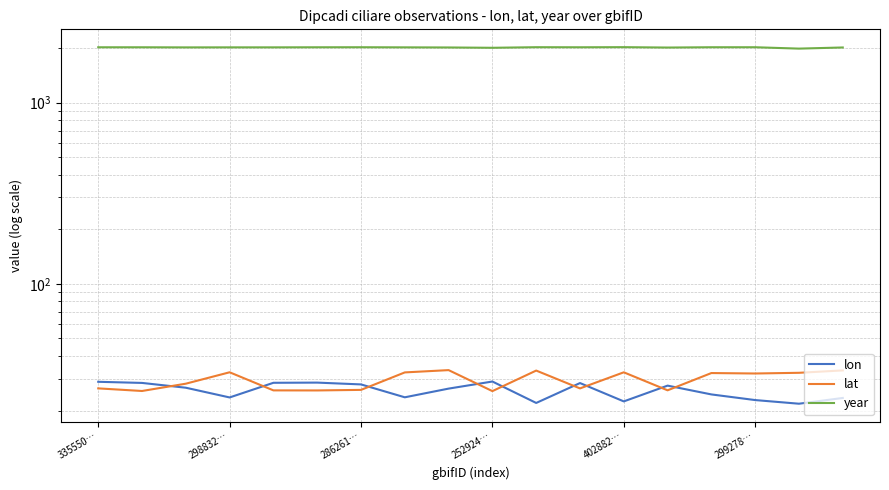

How many categories are shown in the chart?

18